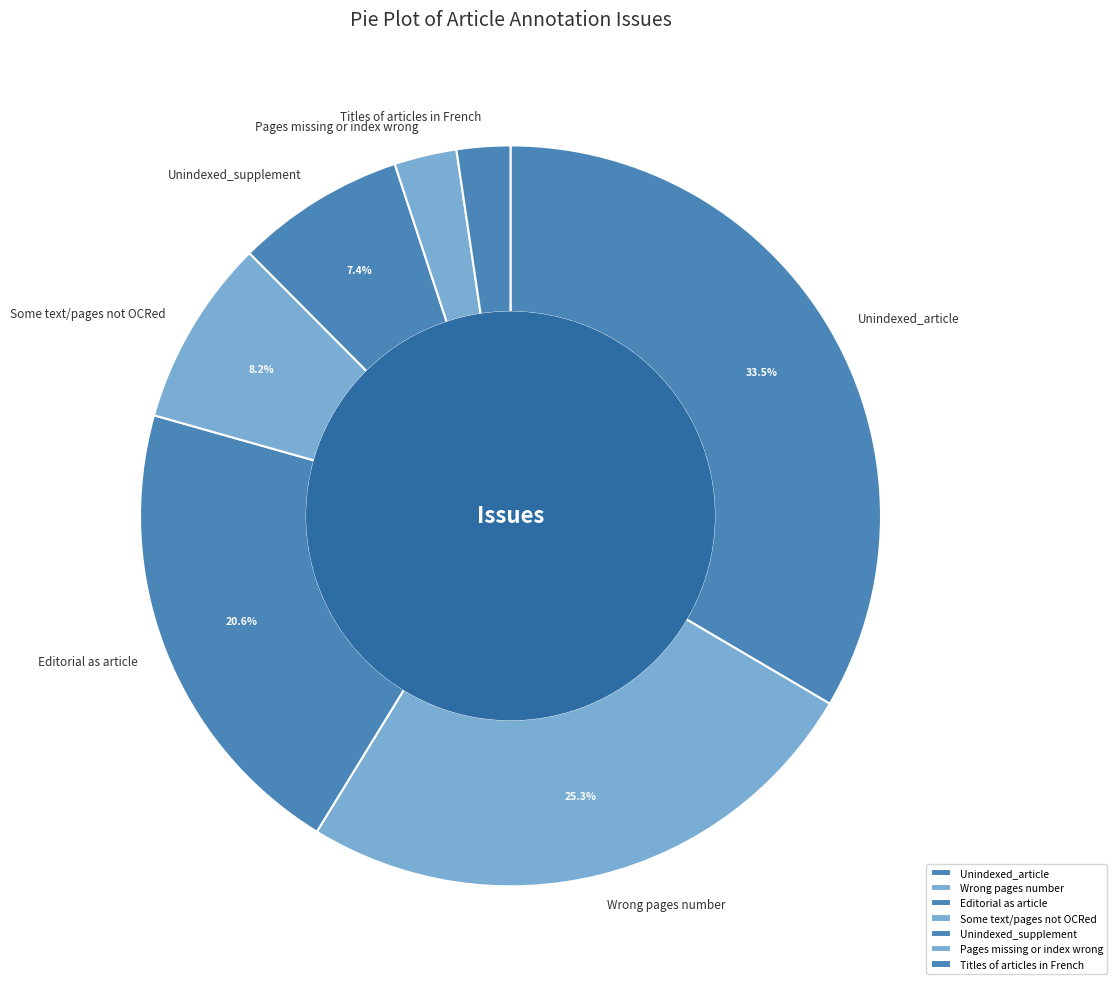

Which category has the biggest portion of the pie?

Unindexed_article